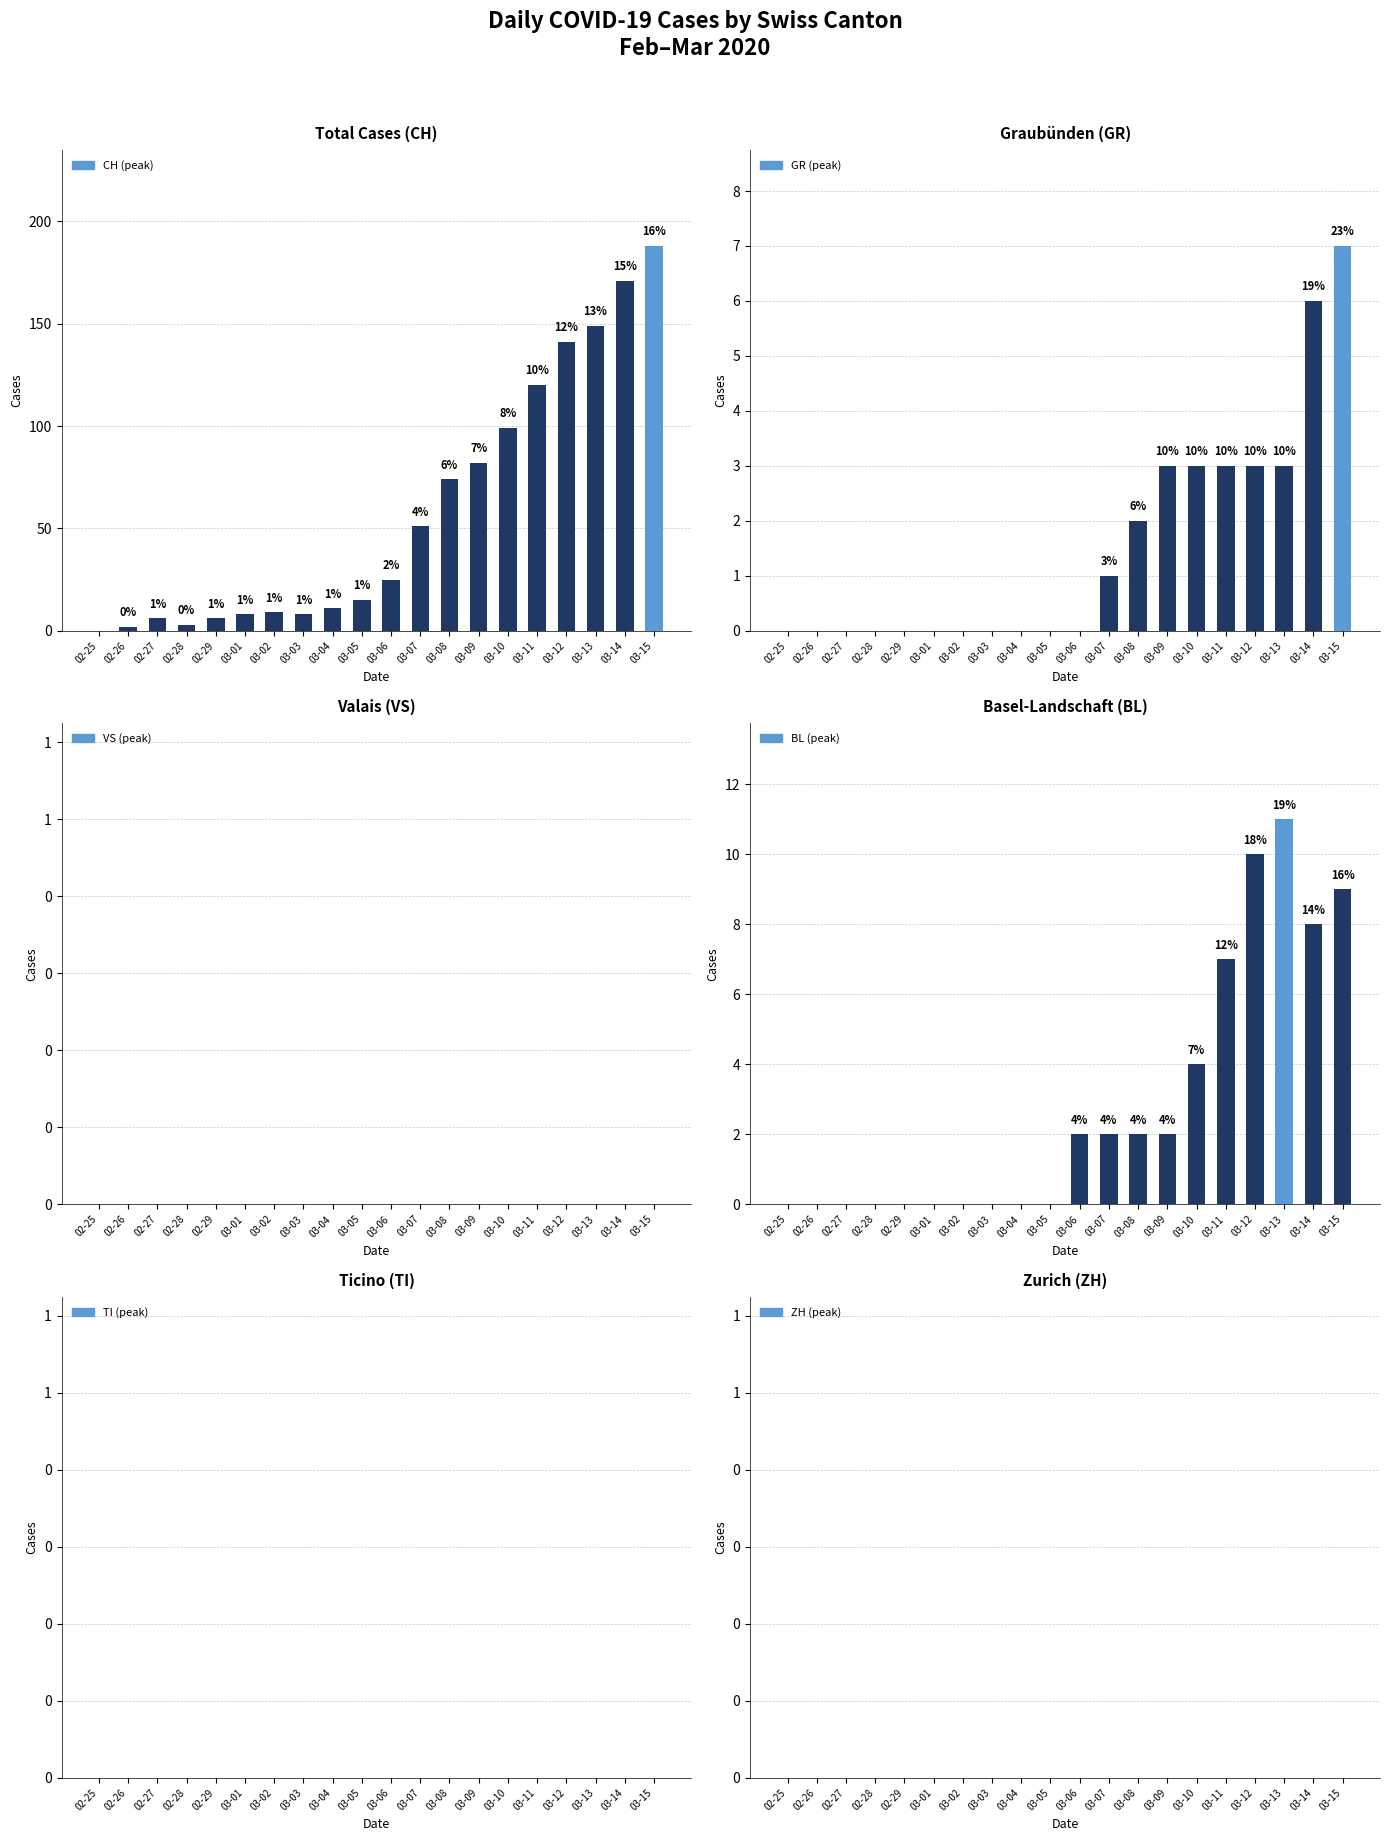

At which category does the chart reach its minimum across all series?

02-25